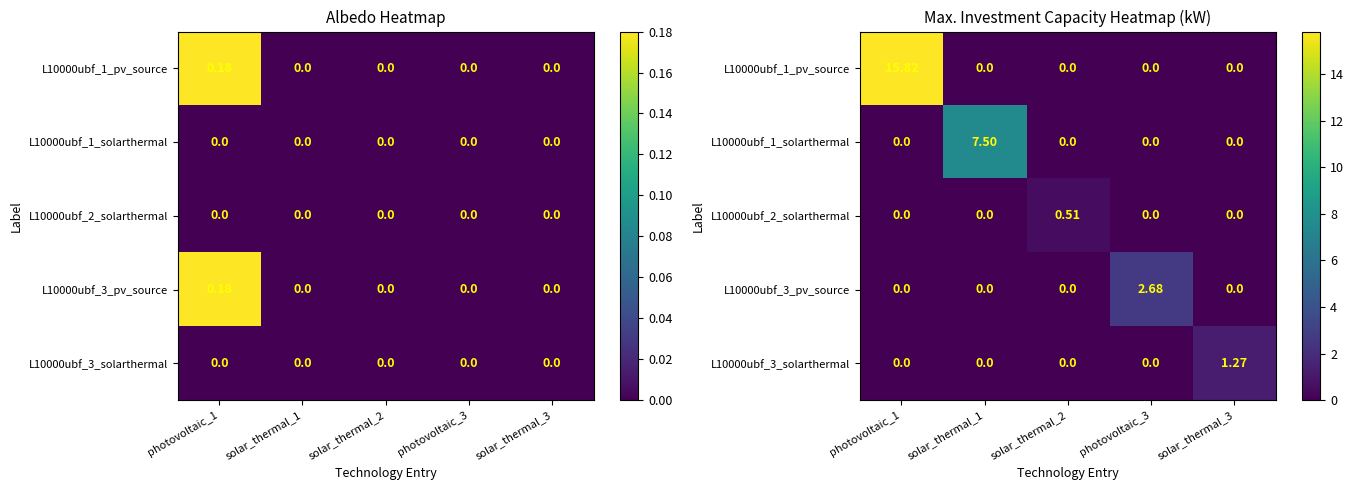

The value of L10000ubf_3_solarthermal at photovoltaic_3 is 0.0. True or false?

True